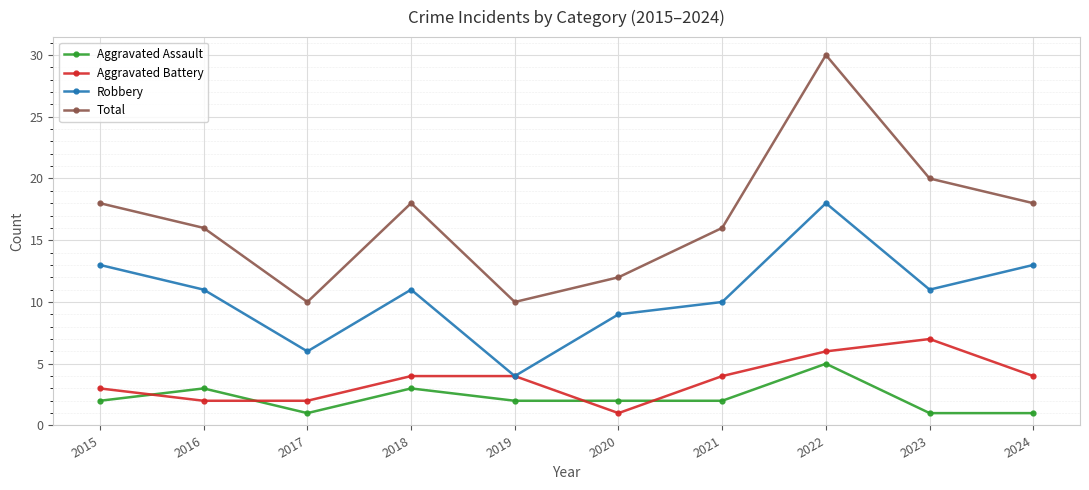

What is the value of the Robbery point at the 4th from the left?

11